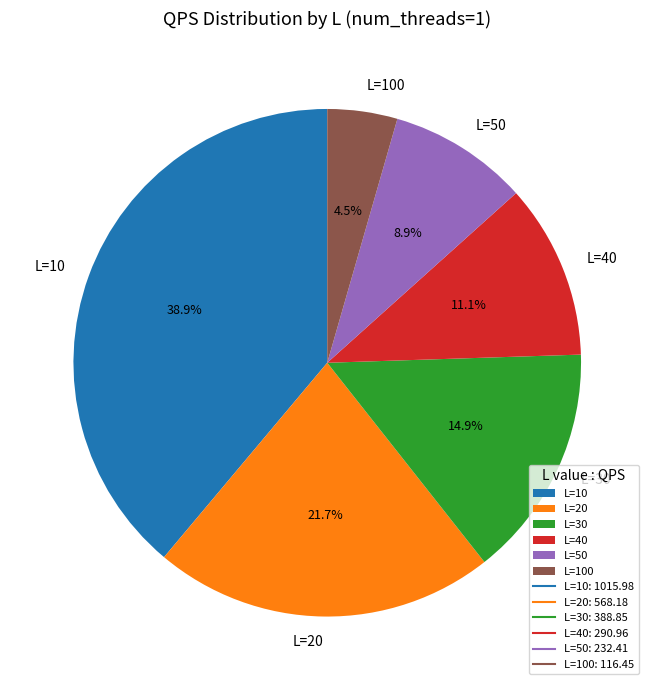

True or false: L=20 accounts for 11% of the total.

False